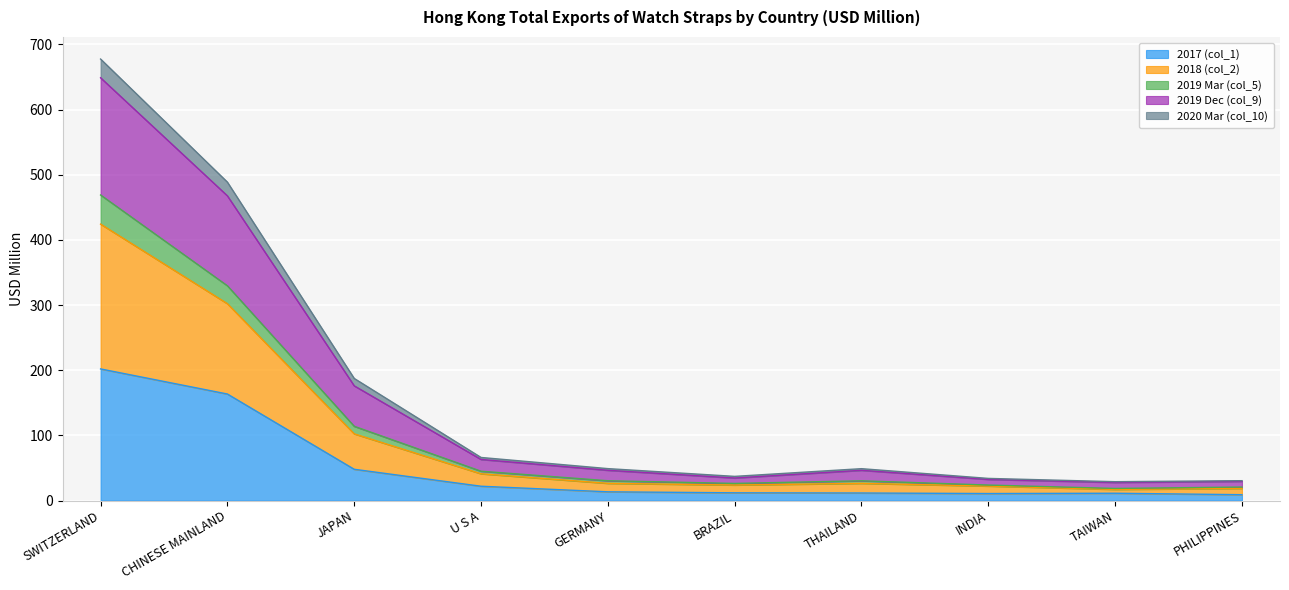

Does the chart display data point markers on the line(s)?

No